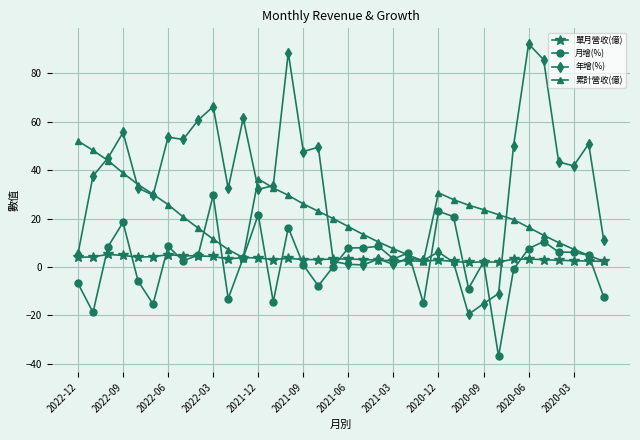

Rank the series by their maximum value, from highest to lowest.

年增(%), 累計營收(億), 月增(%), 單月營收(億)